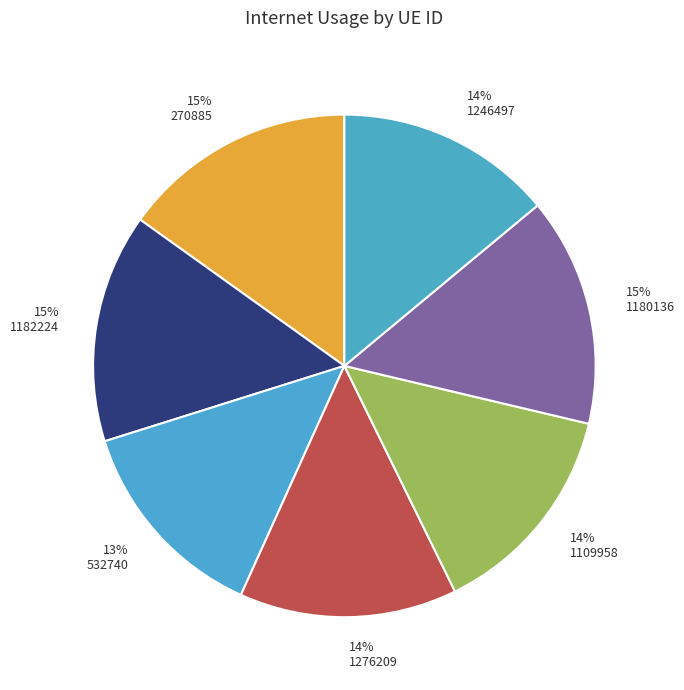

How many segments does this pie chart have?

7